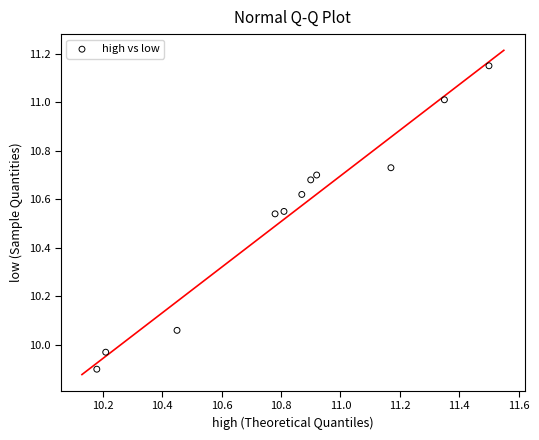

What is the average X value?

10.8